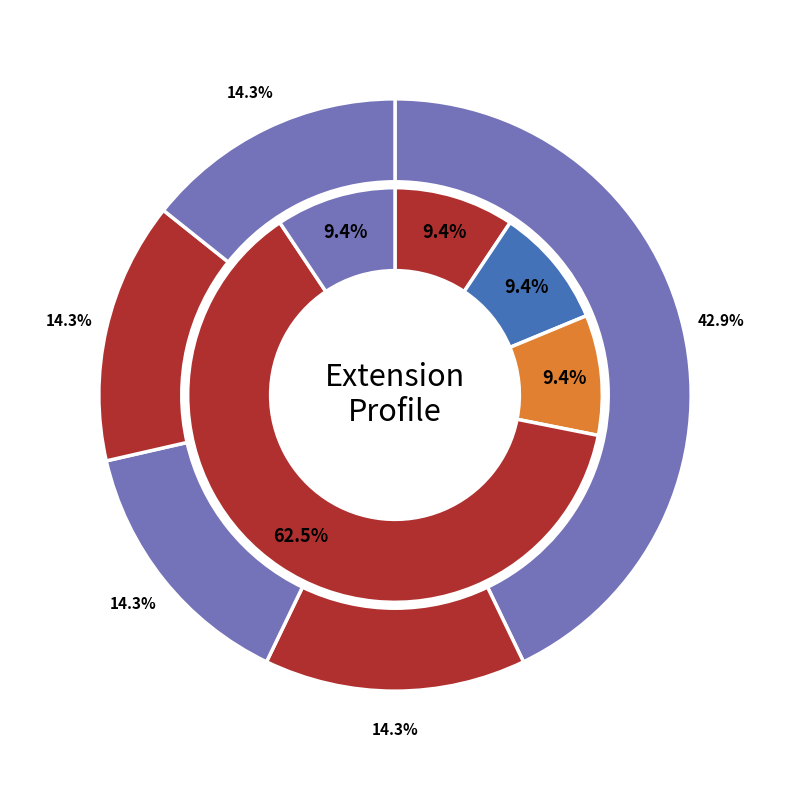

To the nearest percent, what is the average slice percentage?

20%